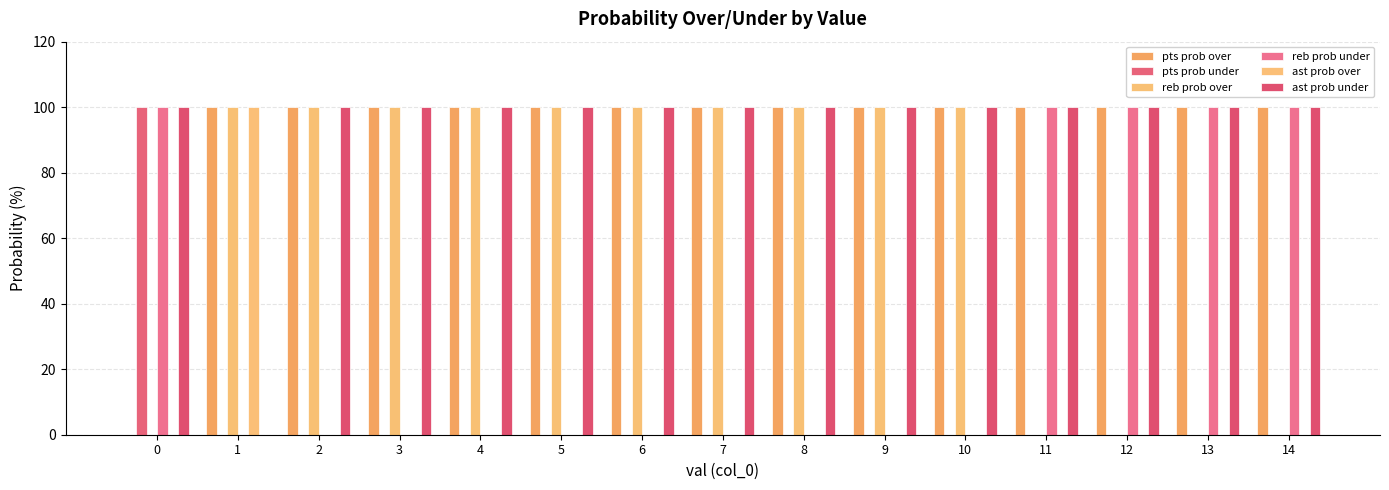

Does the chart contain stacked bars?

No